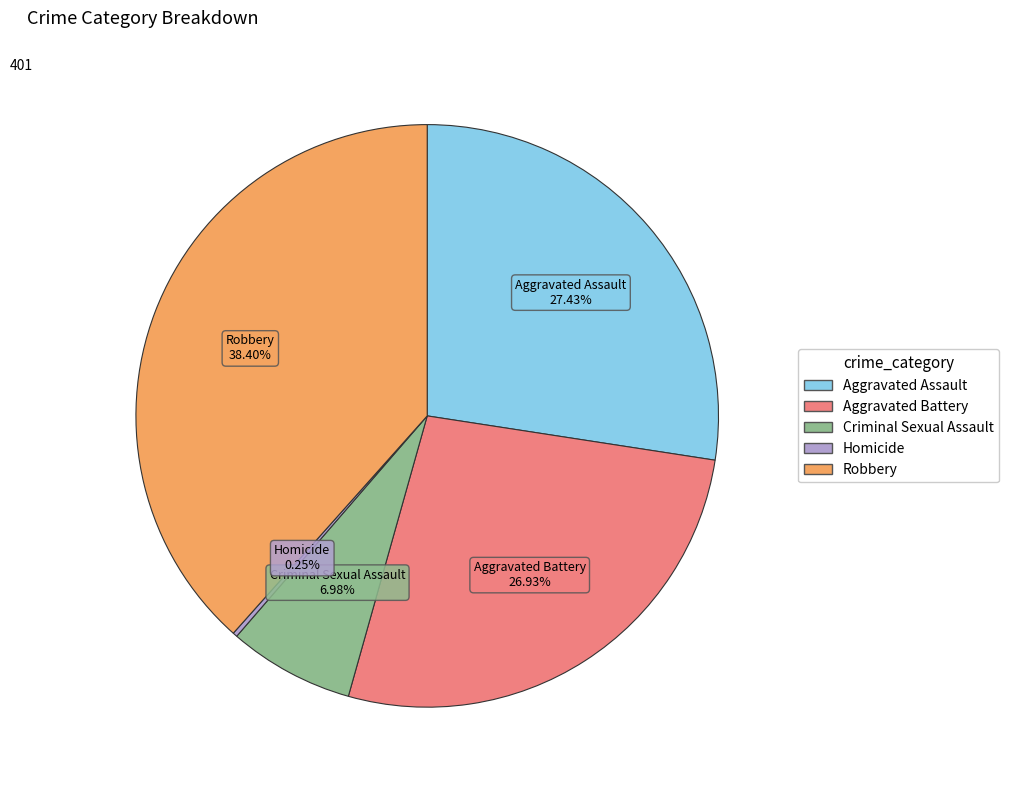

How much of the chart is everything except Robbery?

61.6%